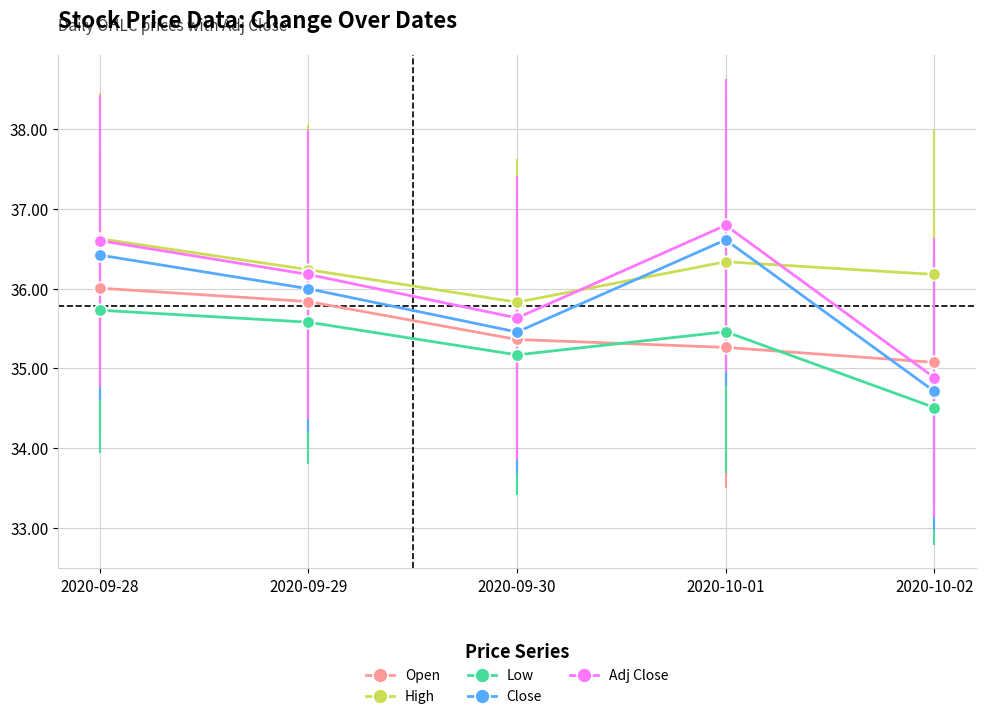

What is the approximate value of Close at 2020-09-29?

36.0